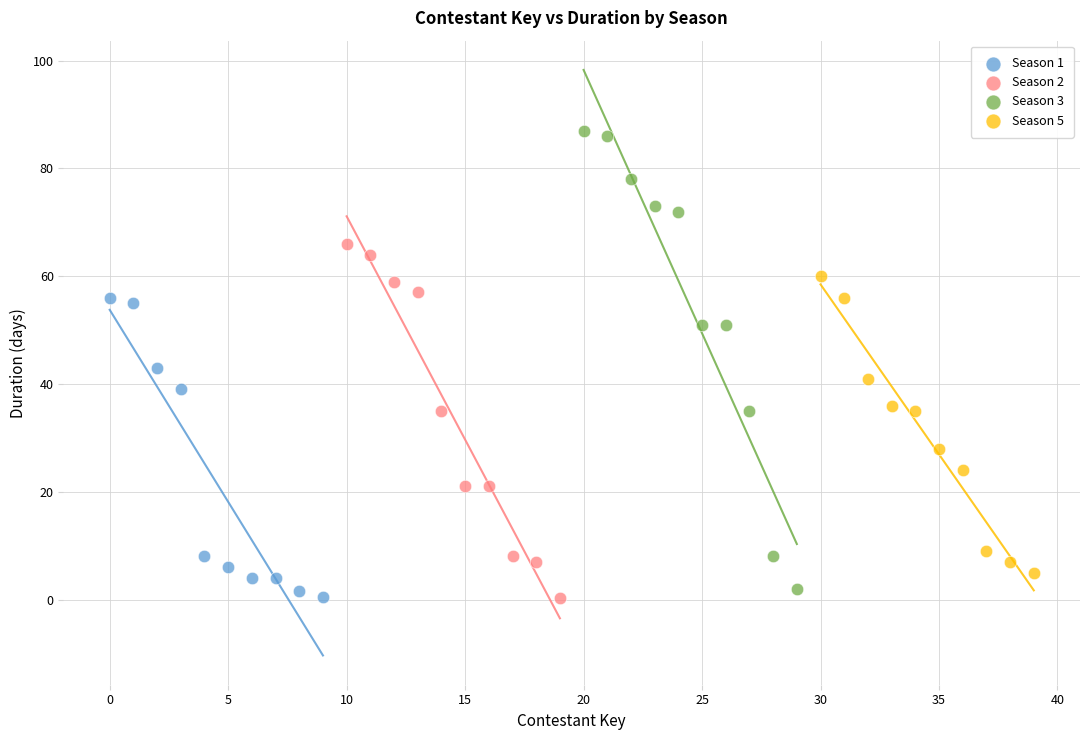

Which series contains the highest Y value?

Season 3